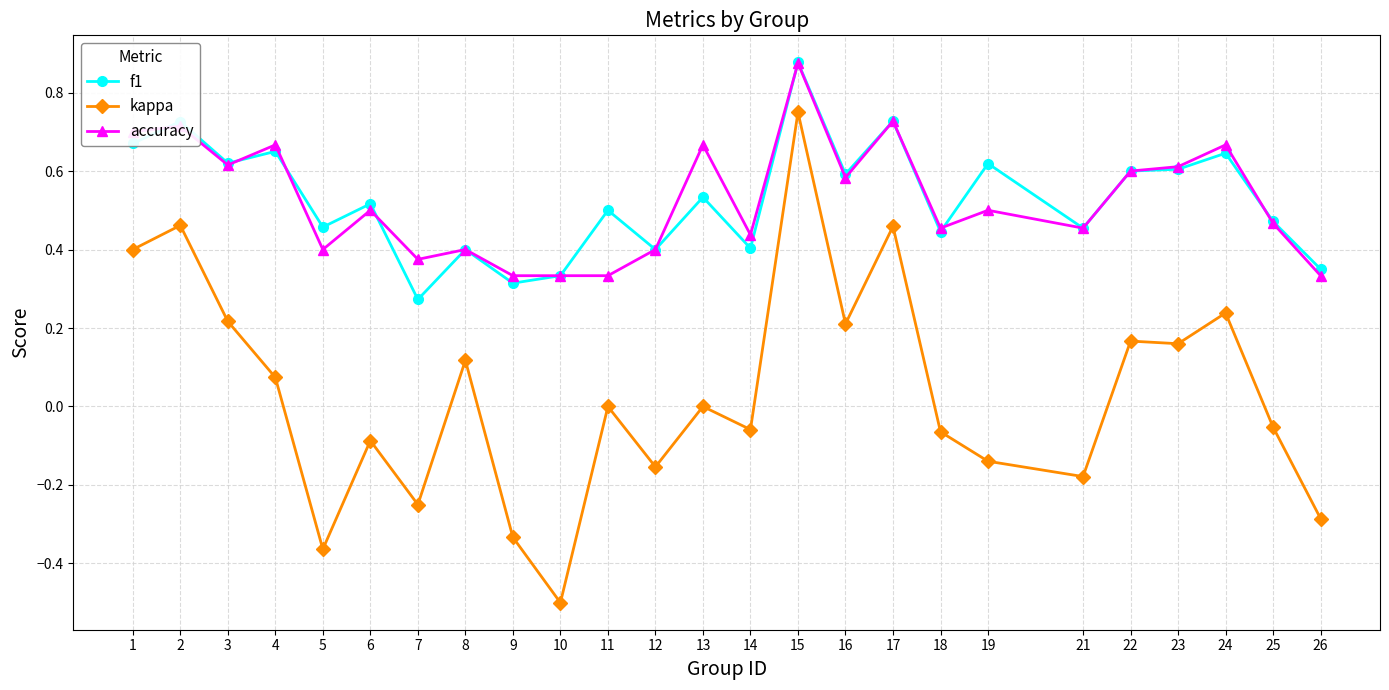

What are all the series names shown in the legend?

f1, kappa, accuracy